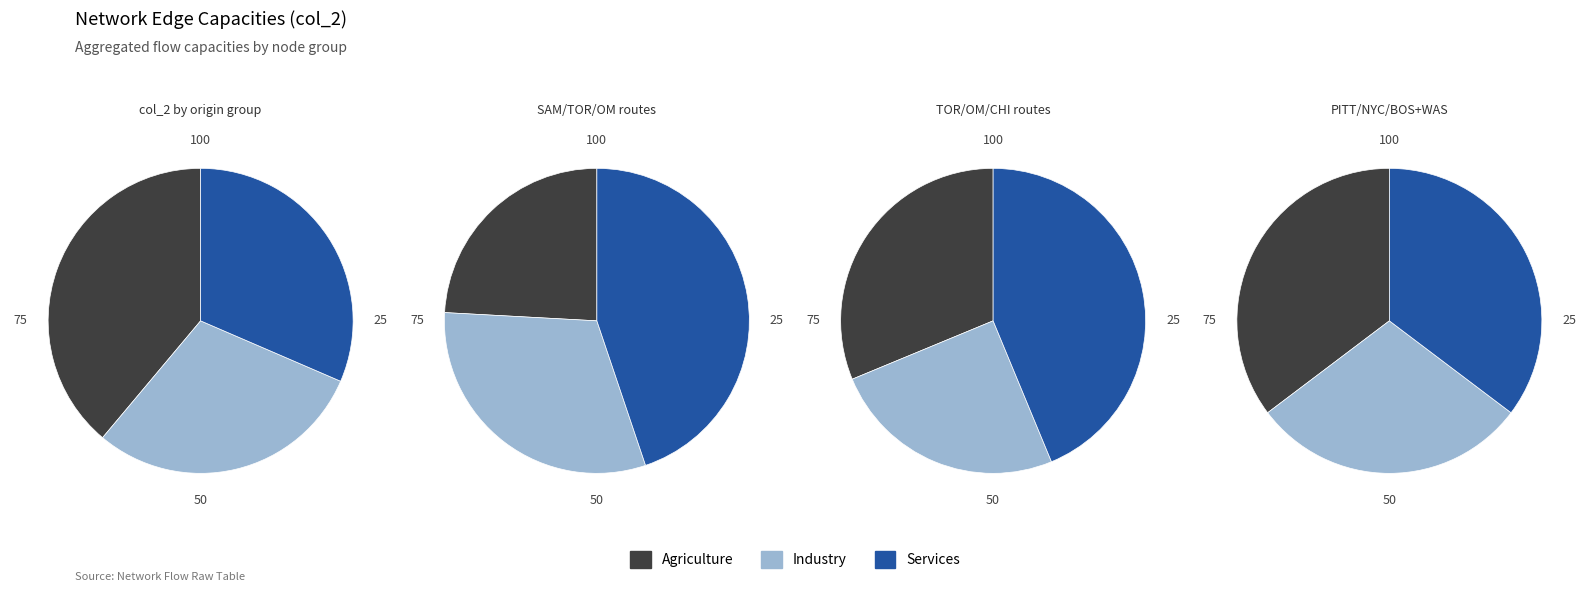

To the nearest percent, what is the difference between the largest and smallest slice percentages?

13%